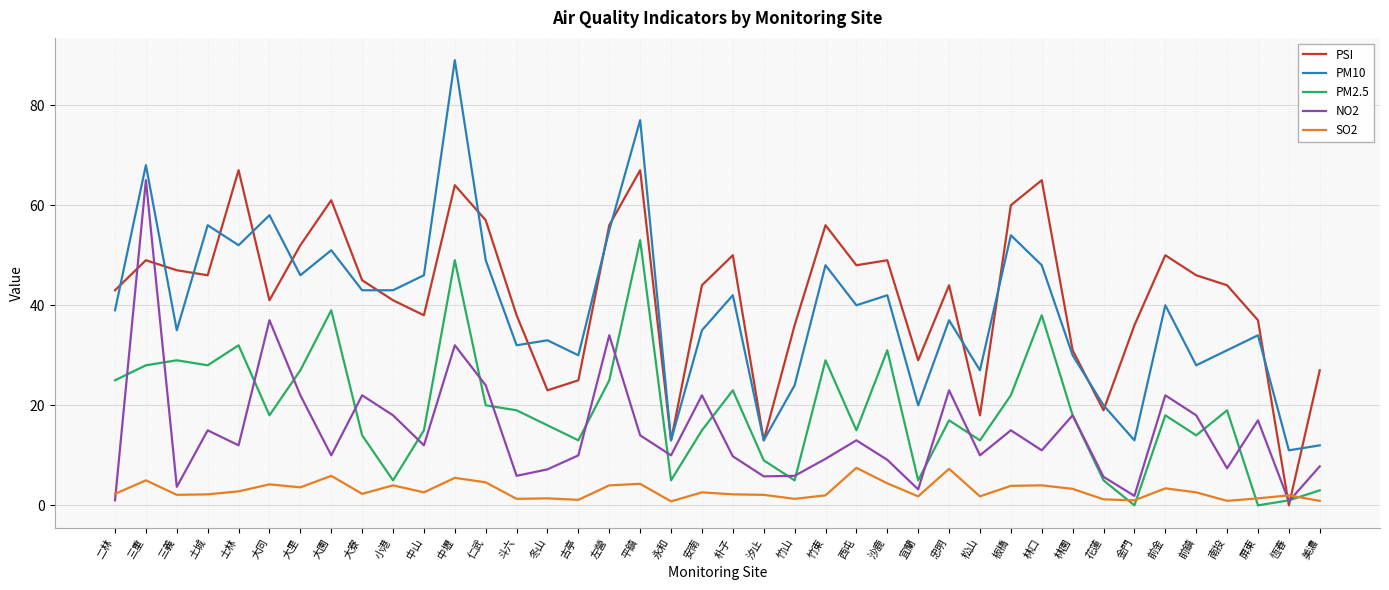

Which series changed the most between 大里 and 花蓮?

PSI